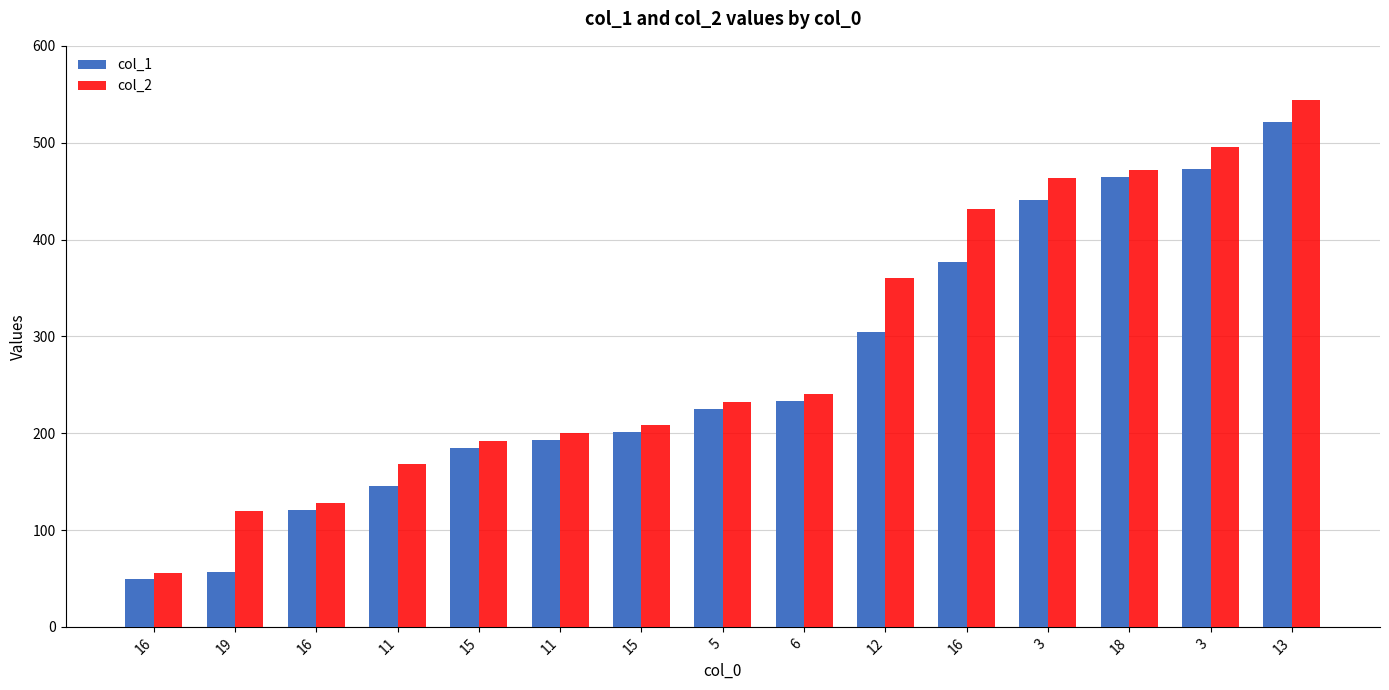

Which has a higher value, 13 or 3?

13